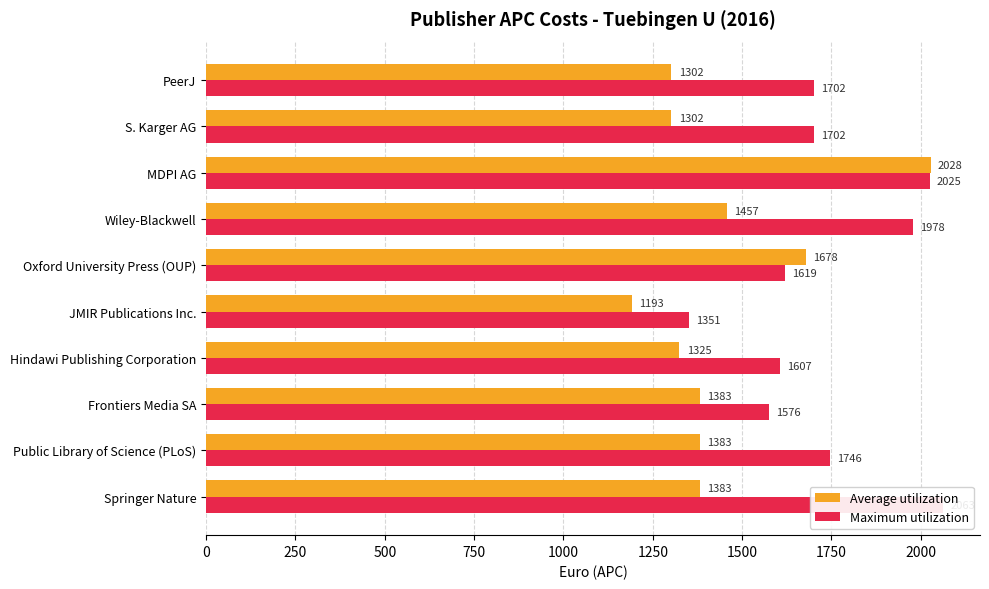

How many series are shown in this chart?

2